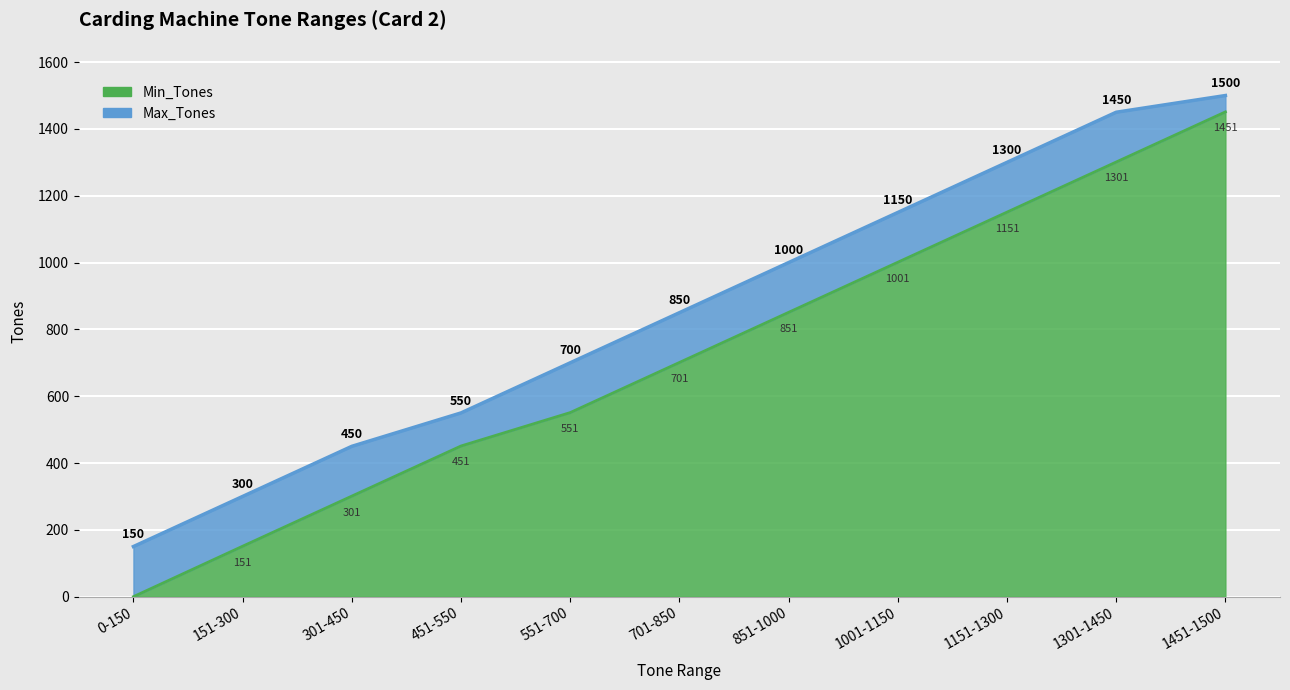

Which label corresponds to the smallest value in the chart?

0-150